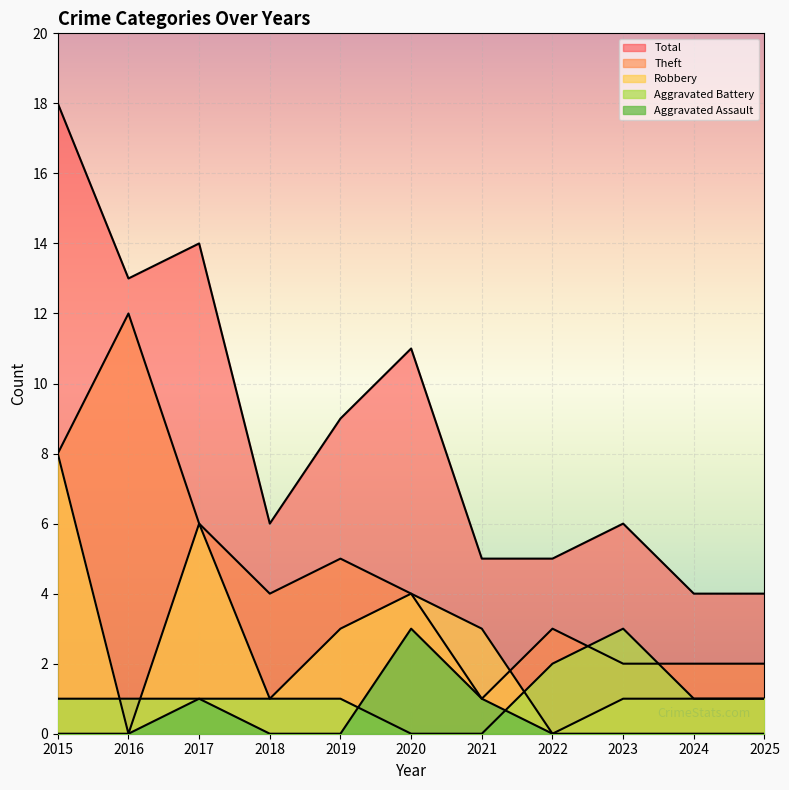

What is the value of the Aggravated Battery point at the 5th from the left?

1